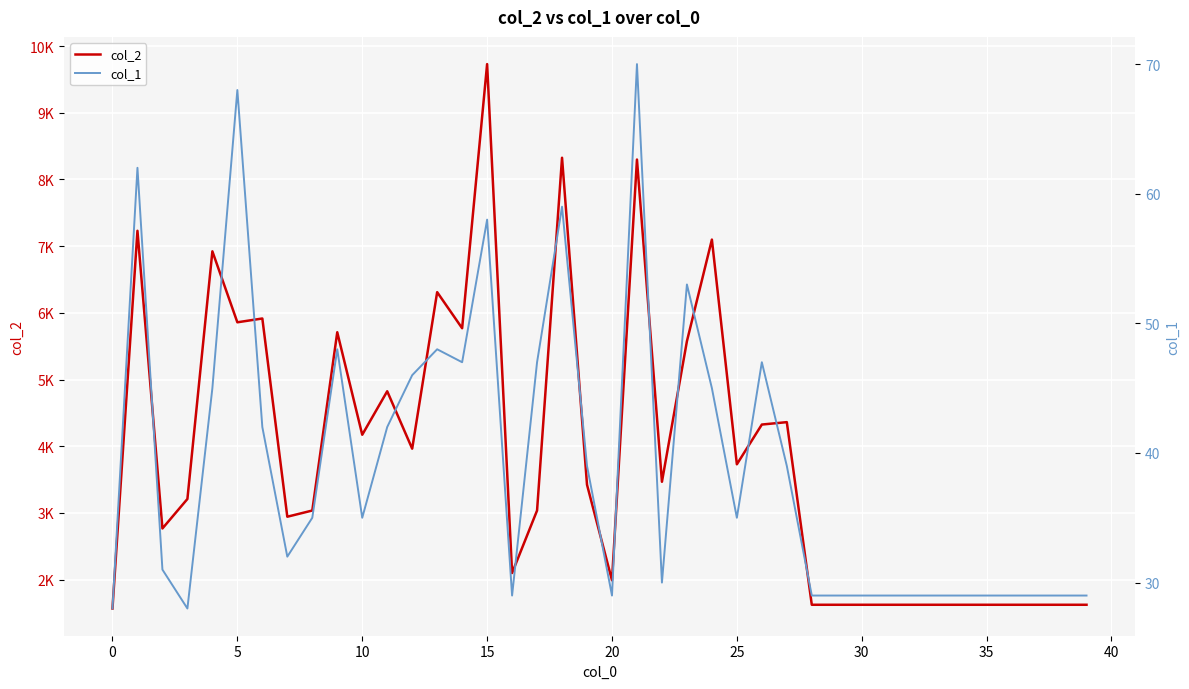

How many values in the col_2 series exceed 3424?

19